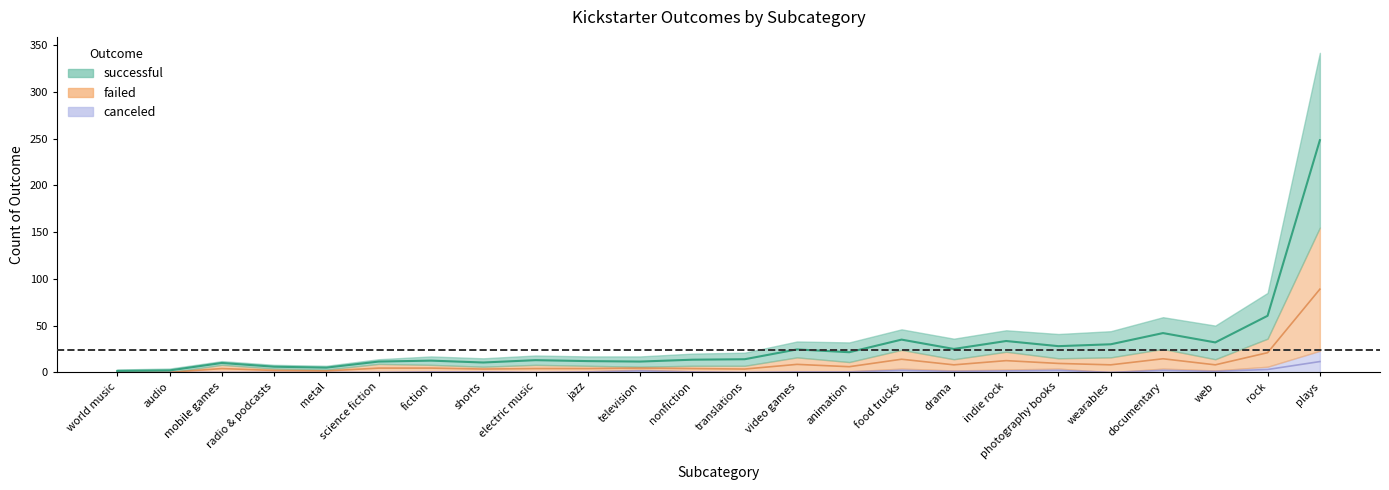

Which has a higher value, radio & podcasts or documentary?

documentary